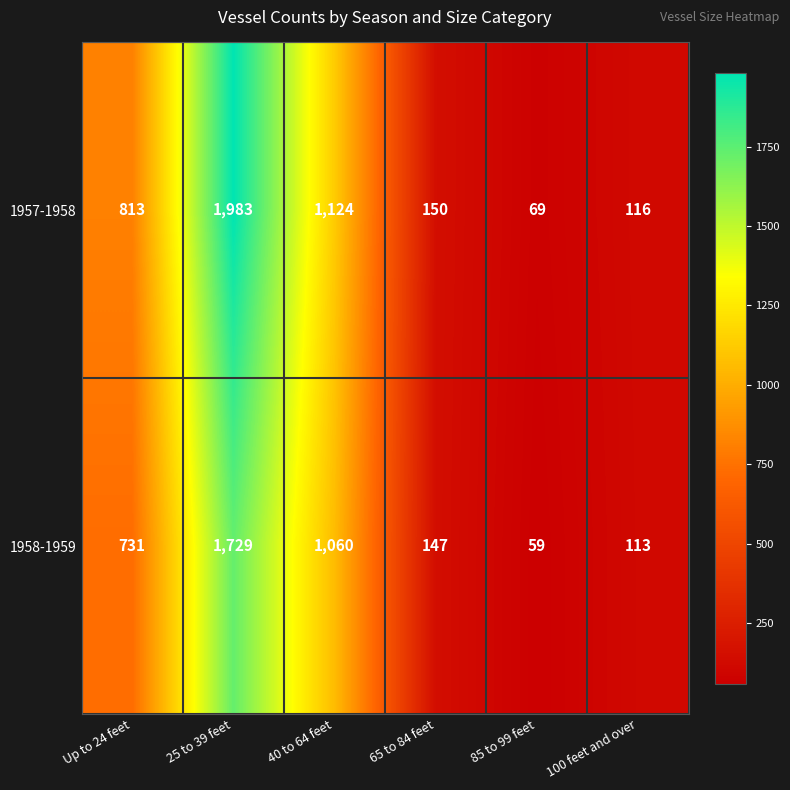

Which series has the widest spread of values?

1957-1958